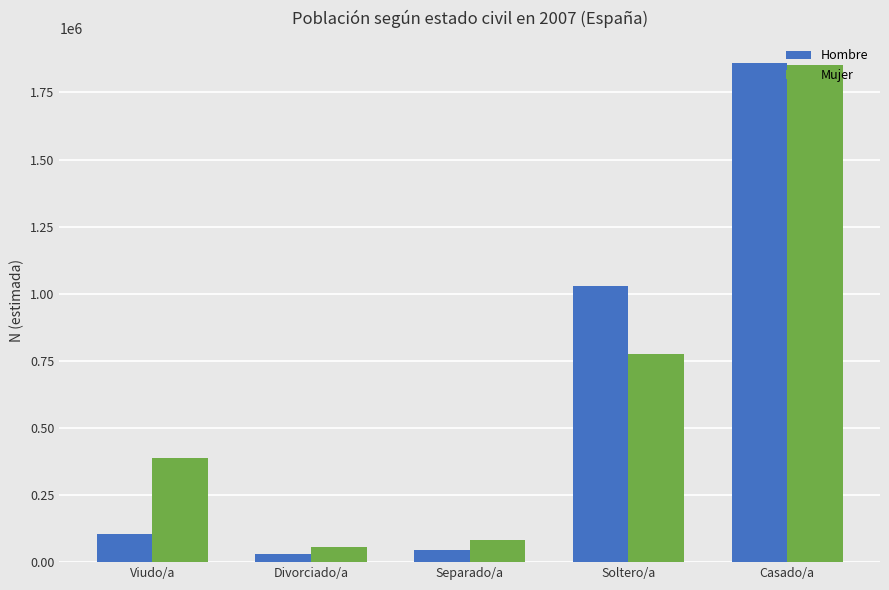

What is the difference between the maximum and minimum values in the Mujer series?

1796697